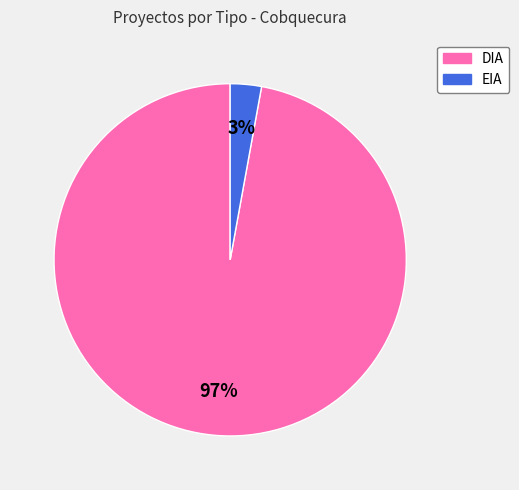

What is the smallest slice in the pie chart?

EIA